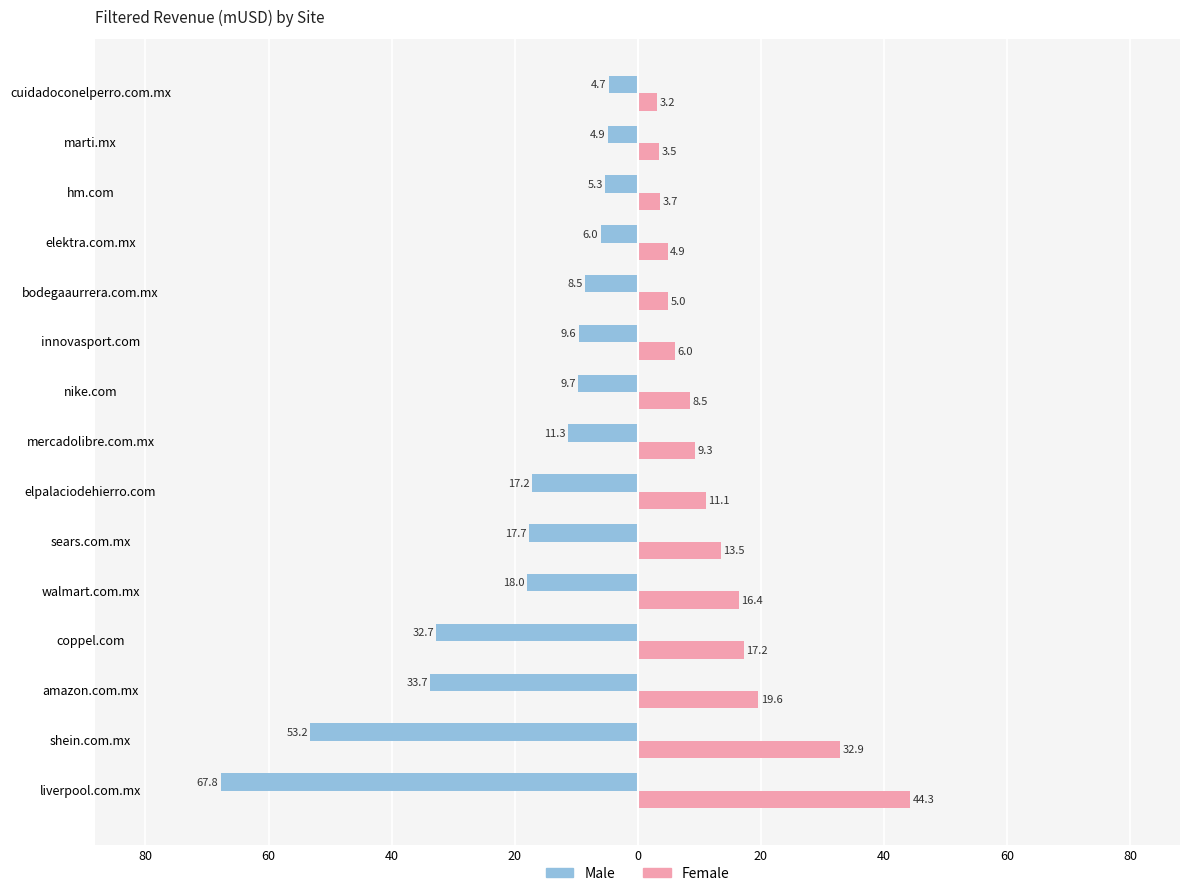

What is the average value of the Female series?

13.3